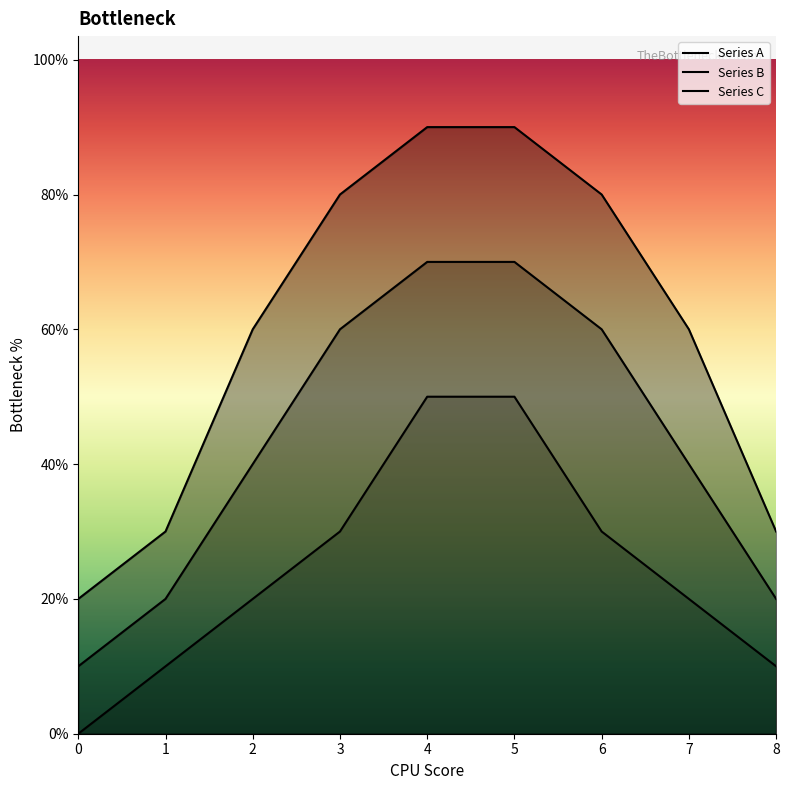

At which label does Series B reach its peak?

4